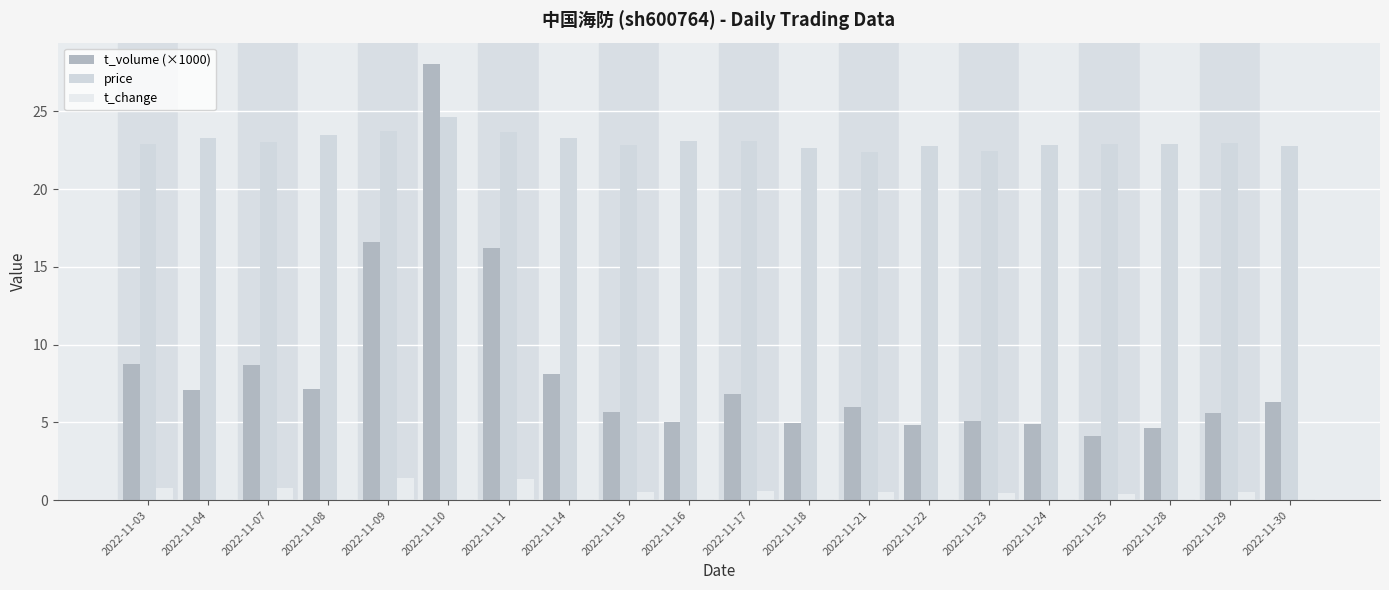

Which category has the lowest value across all series?

2022-11-25